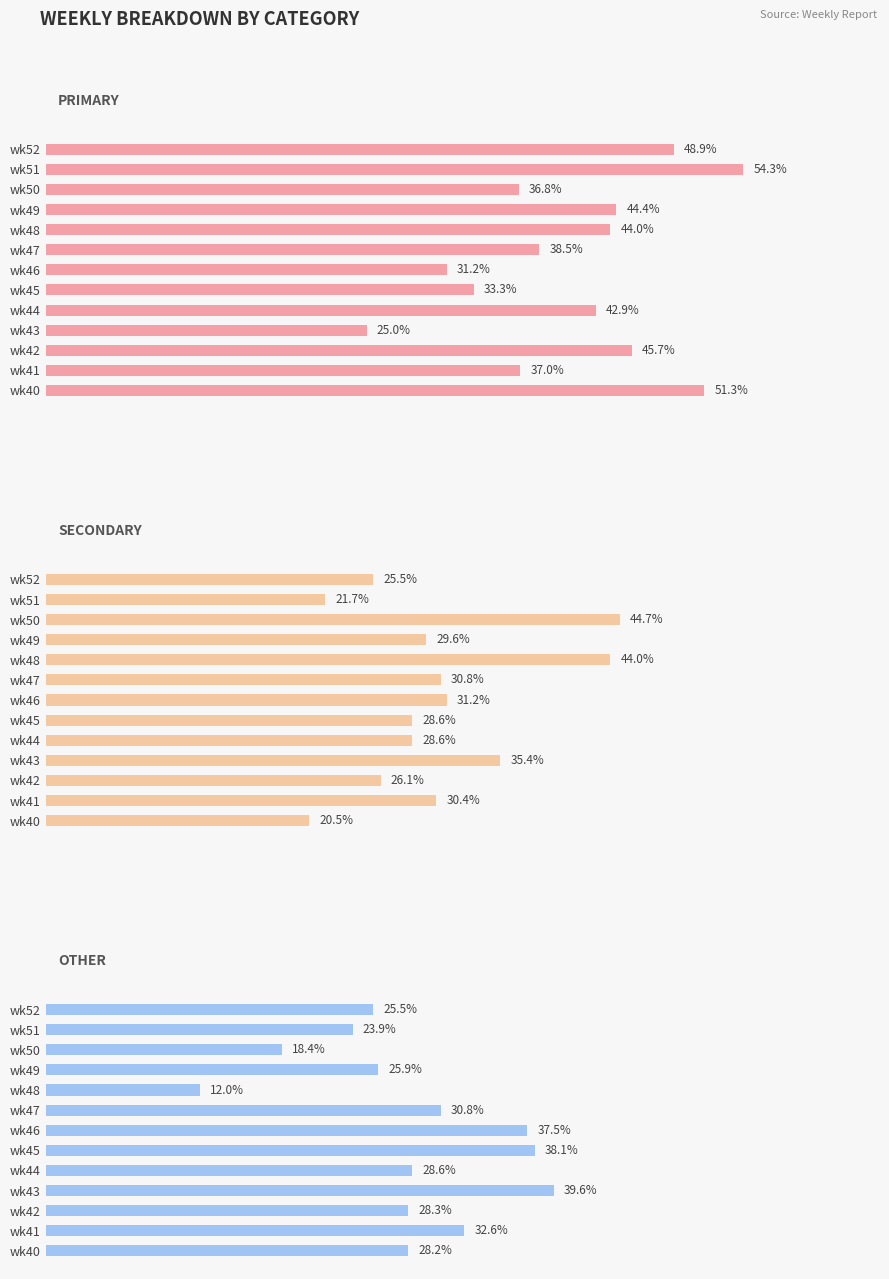

Are the bars grouped side by side (vs. stacked)?

Yes